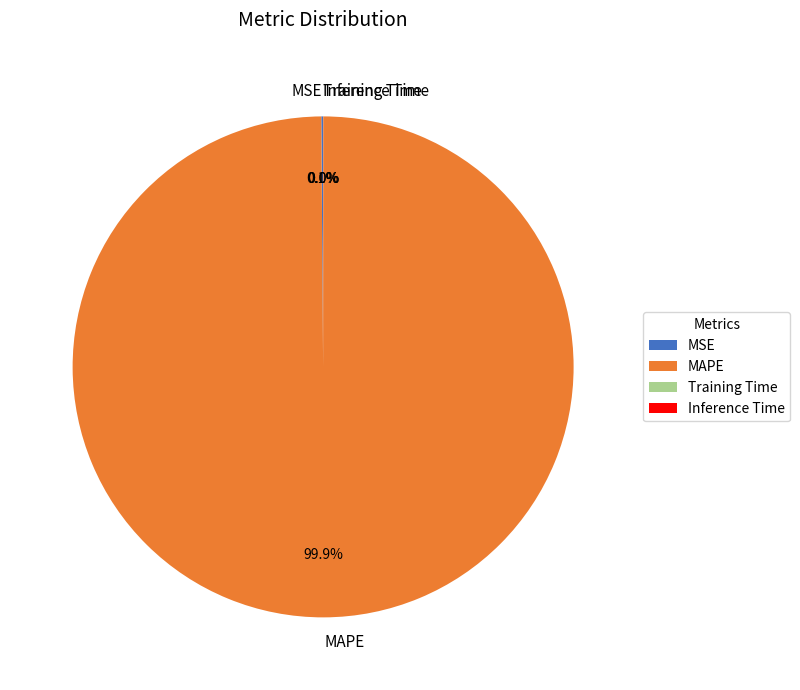

Which slice is the largest?

MAPE